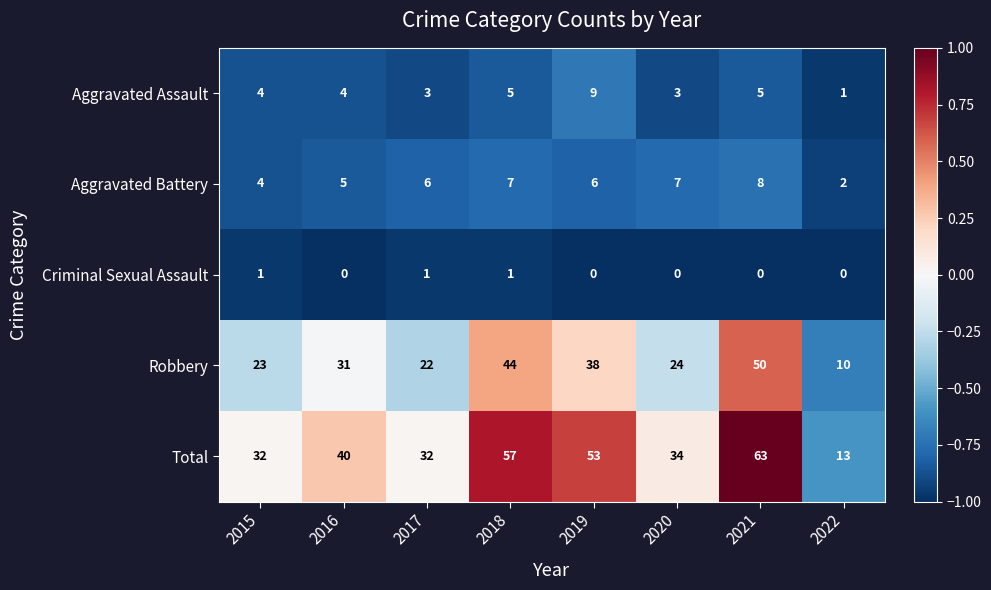

Rank the series at 2019 from lowest to highest value.

Criminal Sexual Assault, Aggravated Battery, Aggravated Assault, Robbery, Total